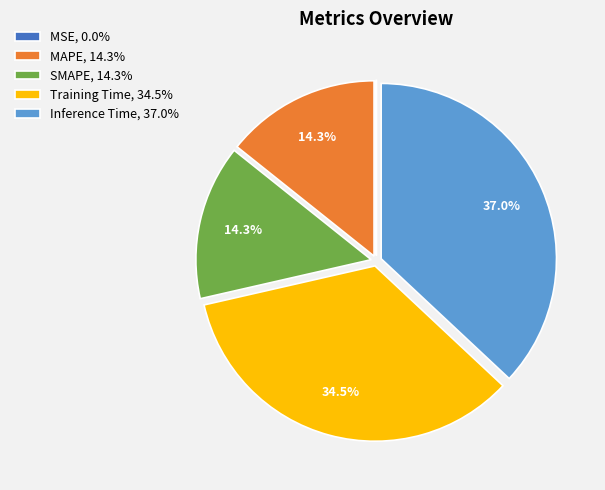

How much of the chart is everything except SMAPE, 14.3%?

85.7%